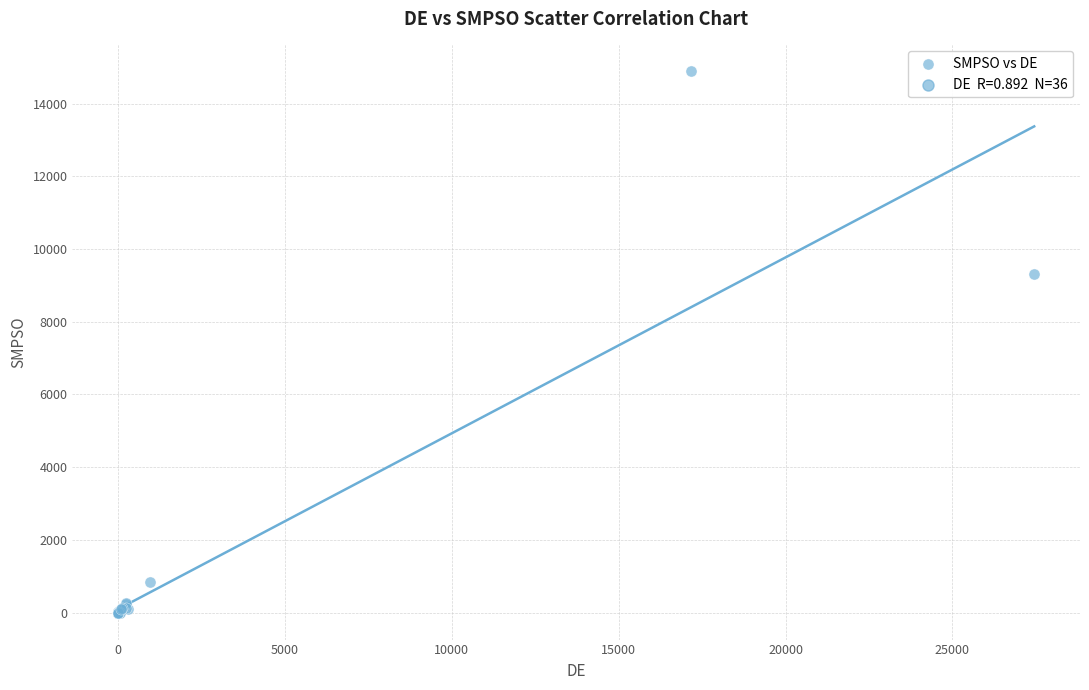

What Y value in the scatter plot is closest to 7441?

9310.9